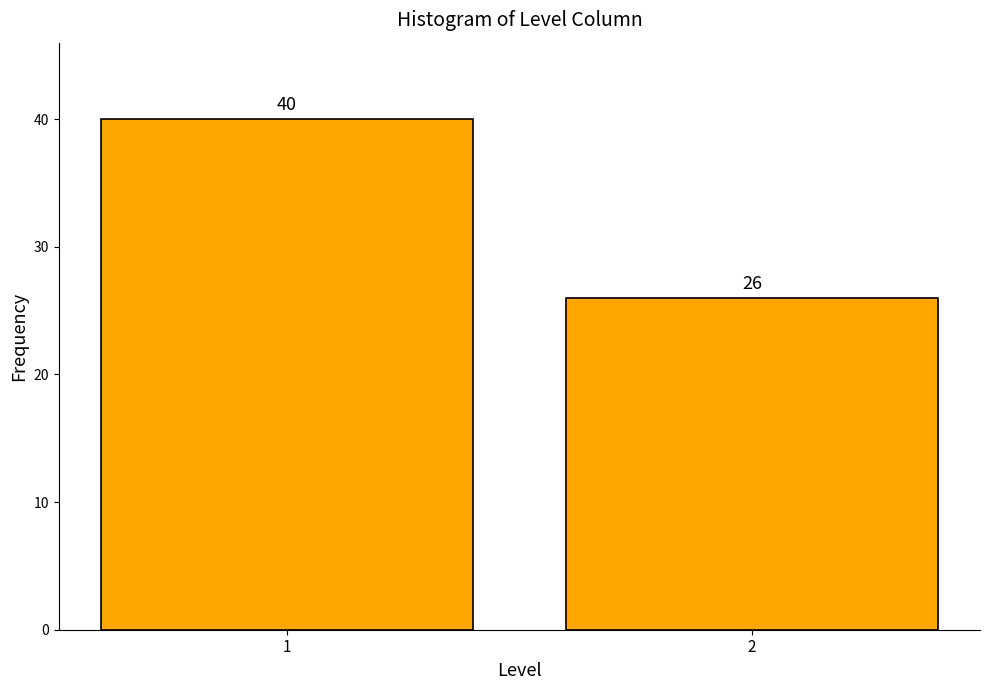

Reading right to left, extract all data points from this chart.

2=26	1=40